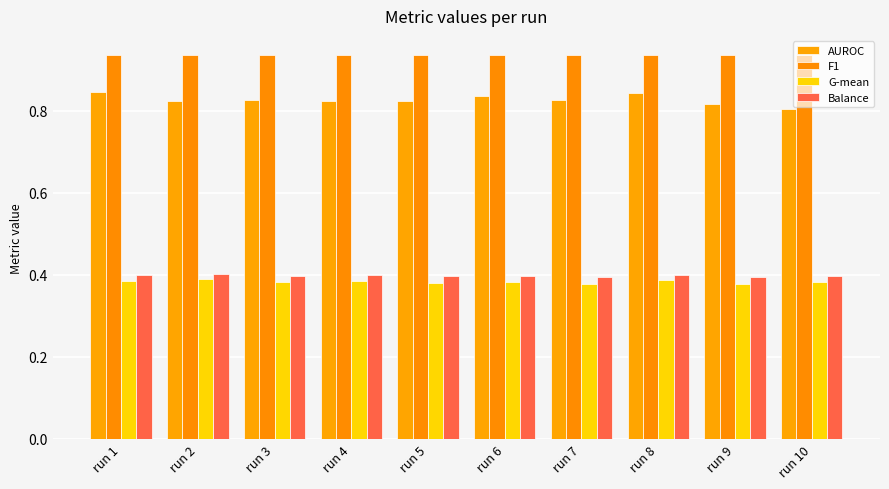

What is the difference between the highest and lowest values at run 7?

0.6